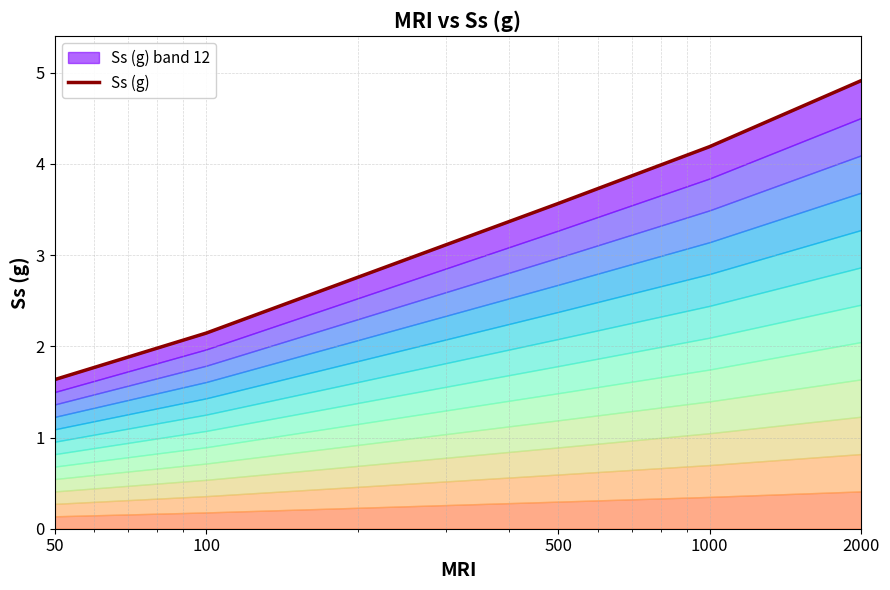

Rank the categories by value from highest to lowest.

2000, 1000, 500, 100, 50